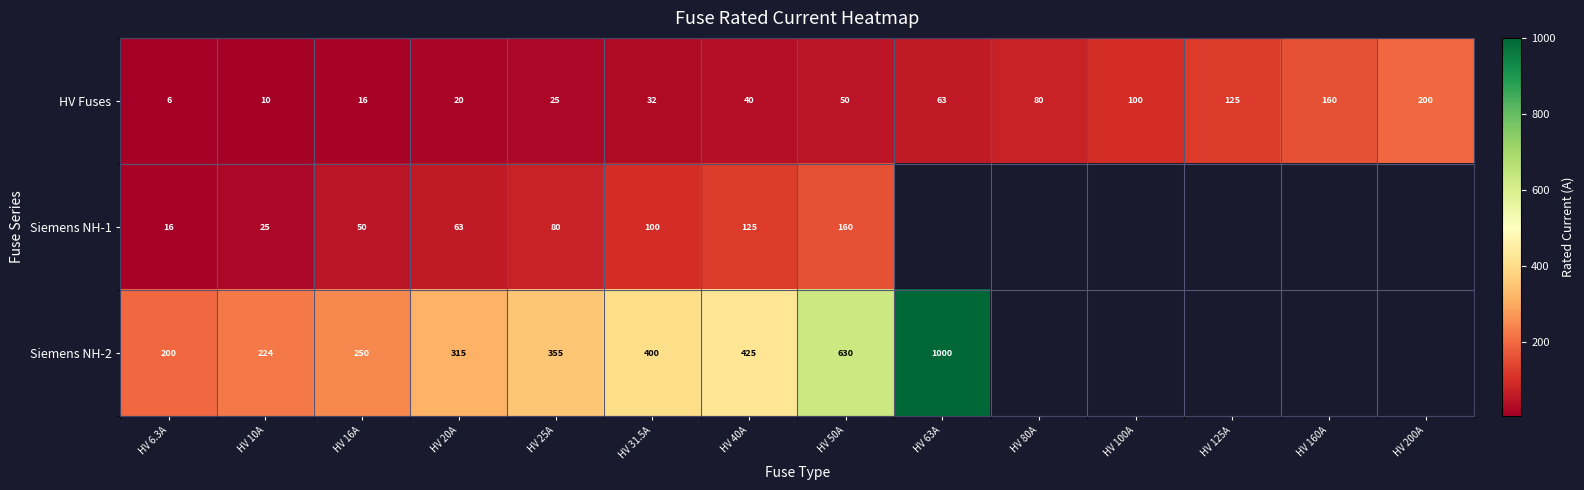

At which label does HV Fuses reach its minimum?

HV 6.3A